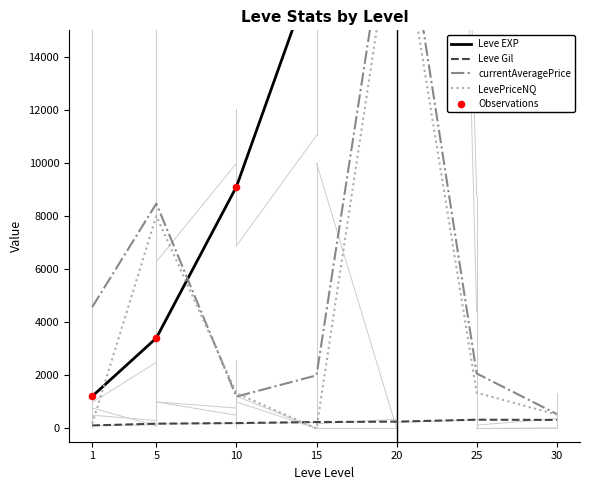

What are all the series names shown in the legend?

Leve EXP, Leve Gil, currentAveragePrice, LevePriceNQ, Observations